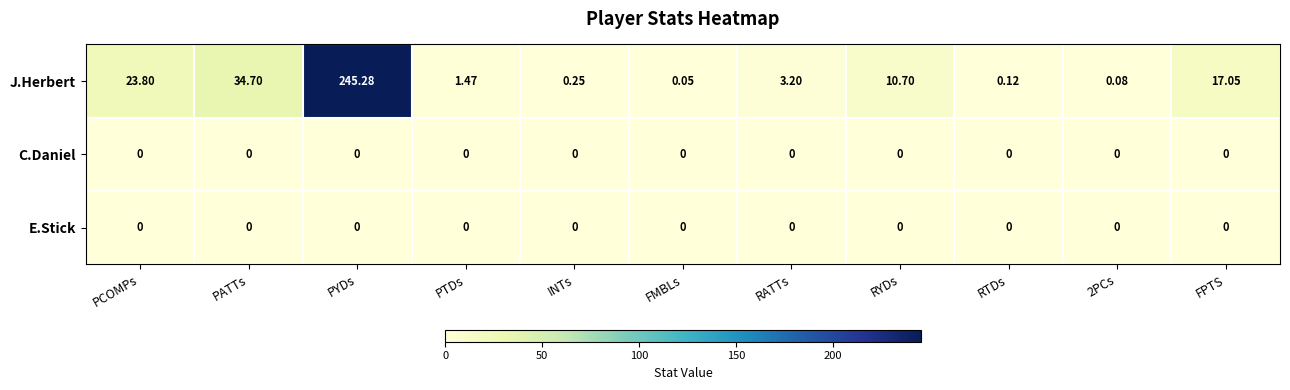

Which series has the largest range (max minus min)?

J.Herbert